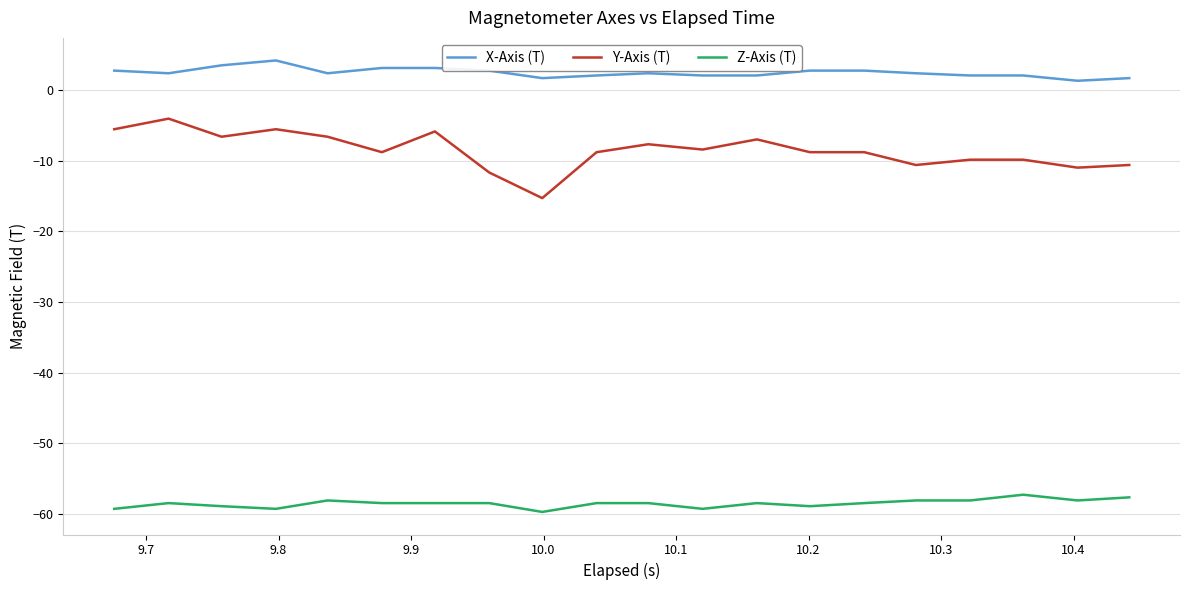

List the series in order of their overall mean, lowest first.

Z-Axis (T), Y-Axis (T), X-Axis (T)